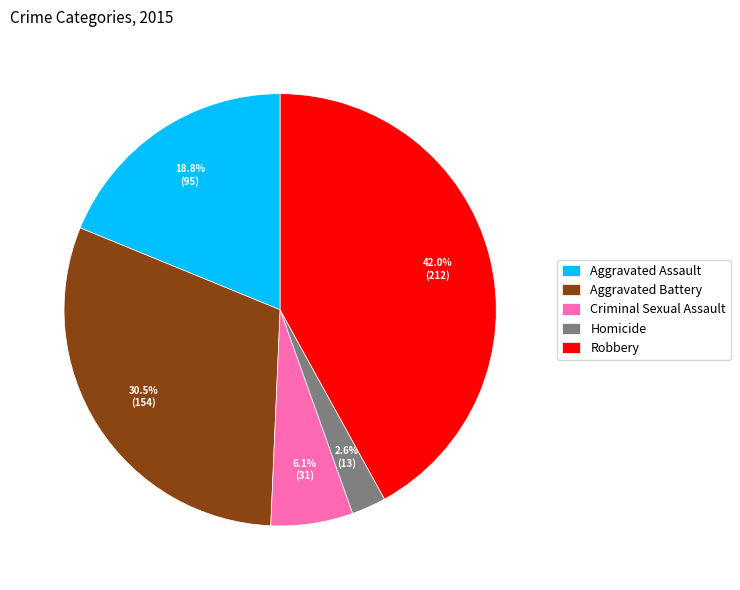

To the nearest percent, what is the difference between the Robbery and Homicide slice percentages?

39%